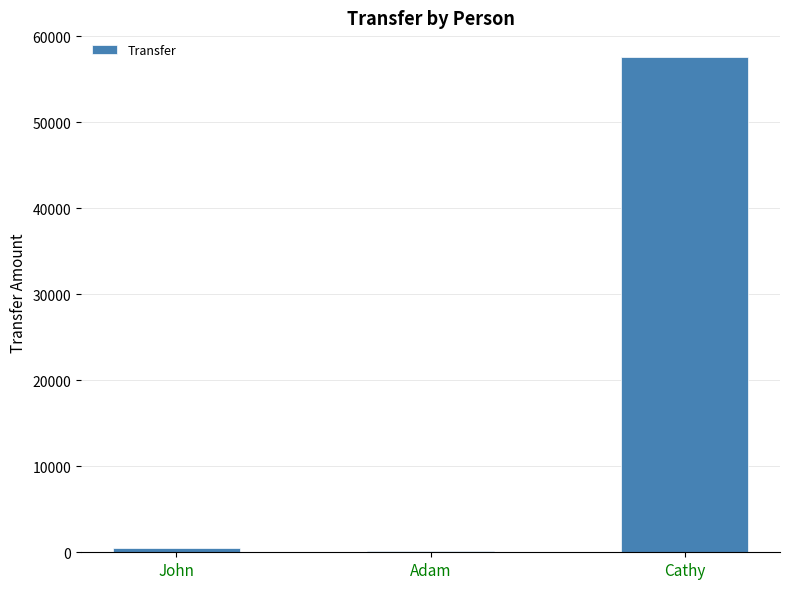

The chart shows a value of 27017 at Cathy. True or false?

False